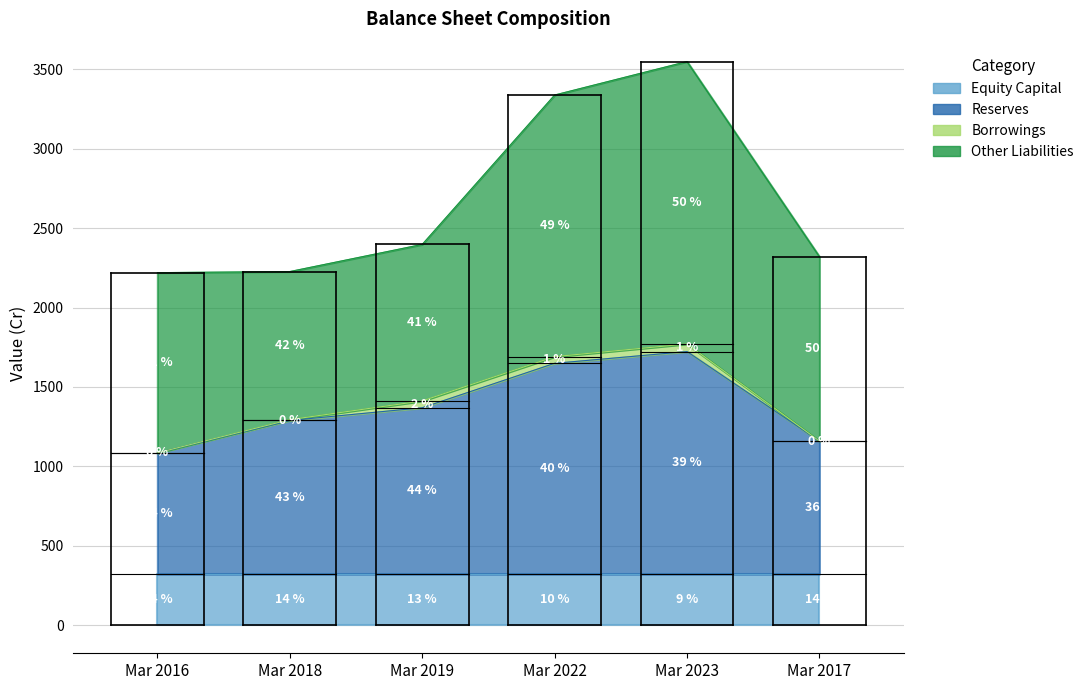

What is the difference between the second highest and minimum values in the Reserves series?

564